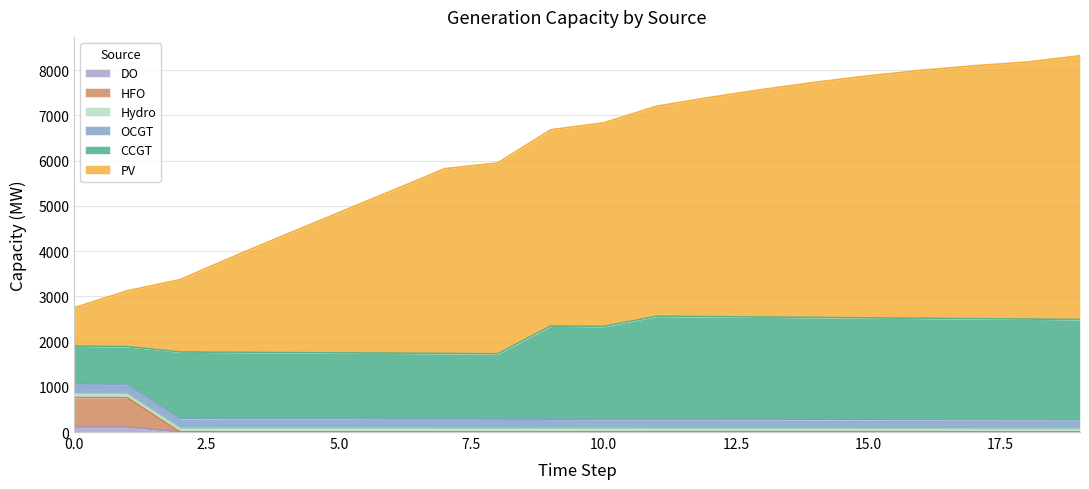

True or false: HFO has a value of -431 at 5.

False